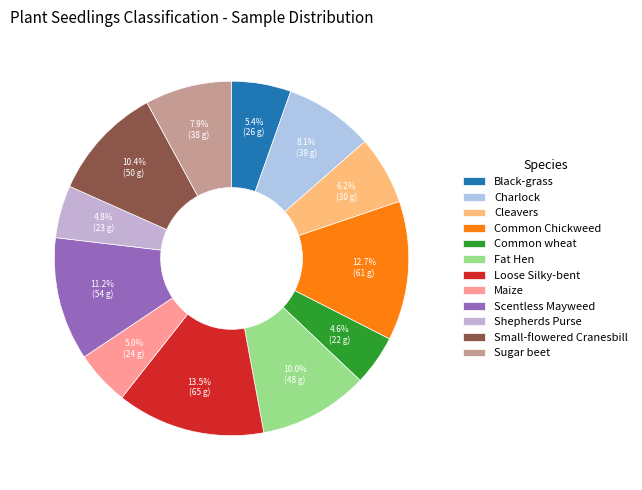

Which slice is the largest?

Loose Silky-bent